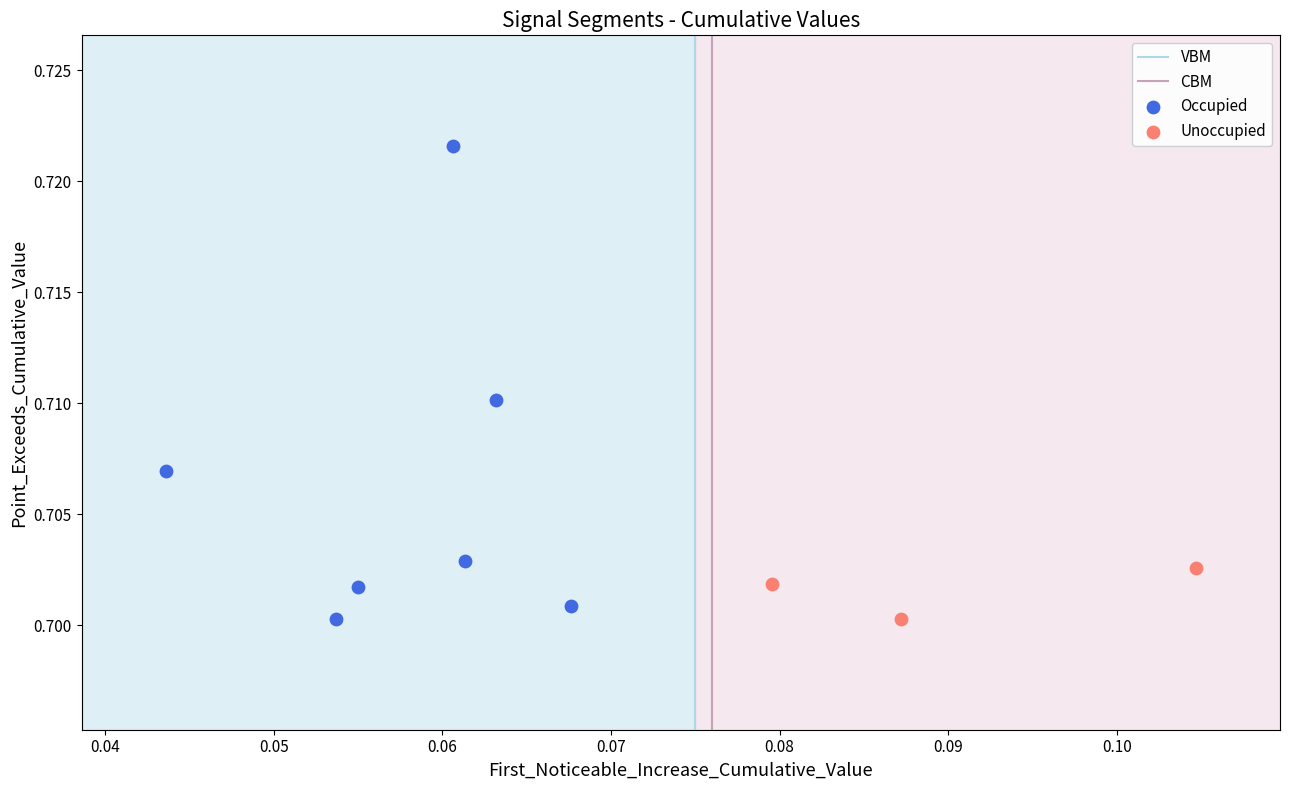

Which series has the widest spread of Y values?

Occupied